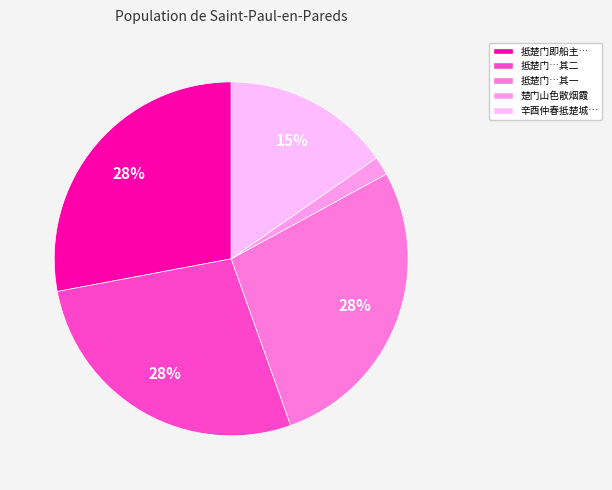

Rank the categories by value from lowest to highest.

抵楚门·楚门山色散烟霞, 辛酉仲春抵楚城初渡汉阳感思旧游因记所怀, 抵楚门即船主戴廷芳廷玉家也 其一, 抵楚门即船主戴廷芳廷玉家也 其二, 抵楚门即船主戴廷芳廷玉家也